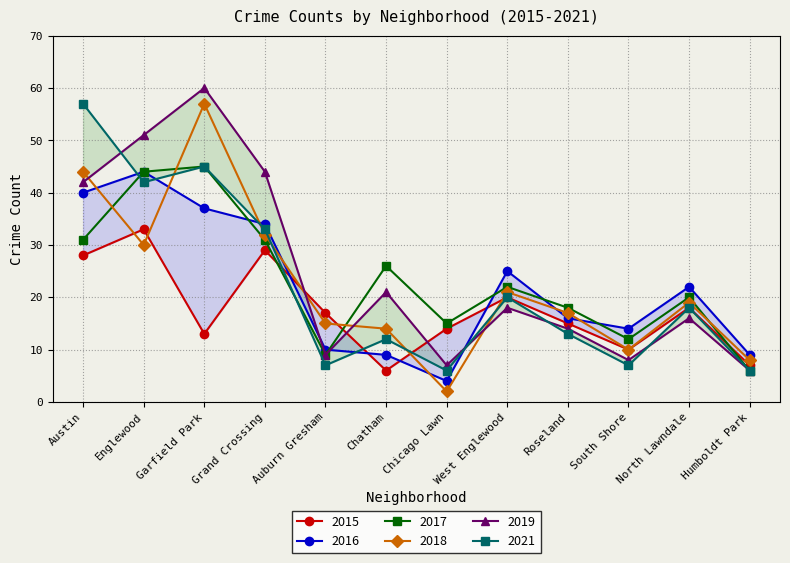

What is the label of the 7th point from the right?

Chatham